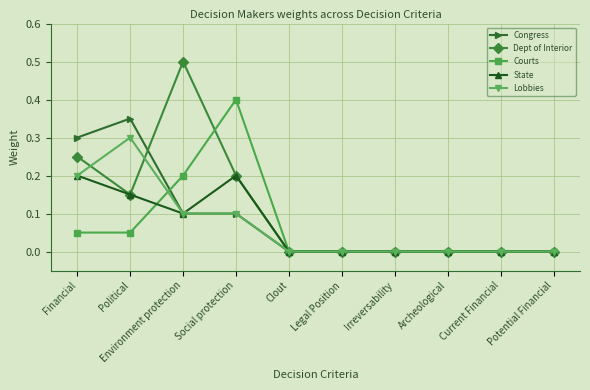

Rank the series by their maximum value, from highest to lowest.

Dept of Interior, Courts, Congress, Lobbies, State